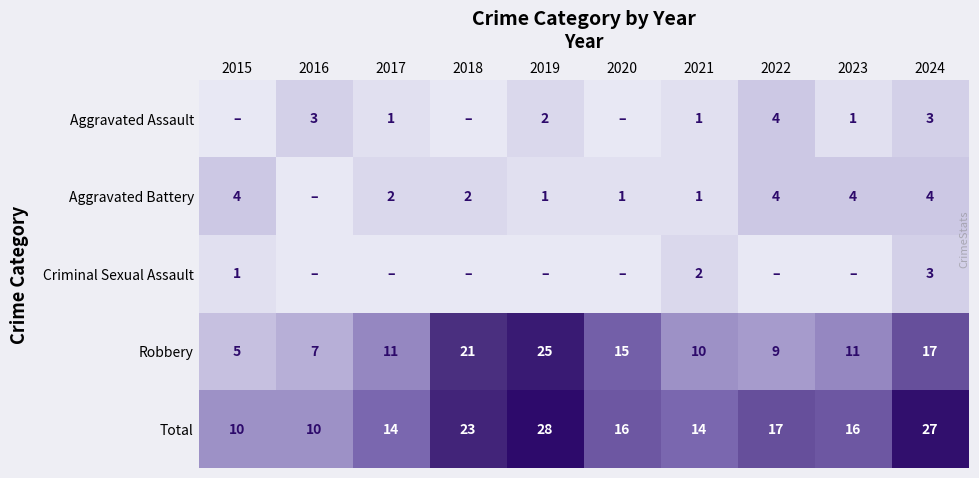

What is the maximum value shown in the chart?

28